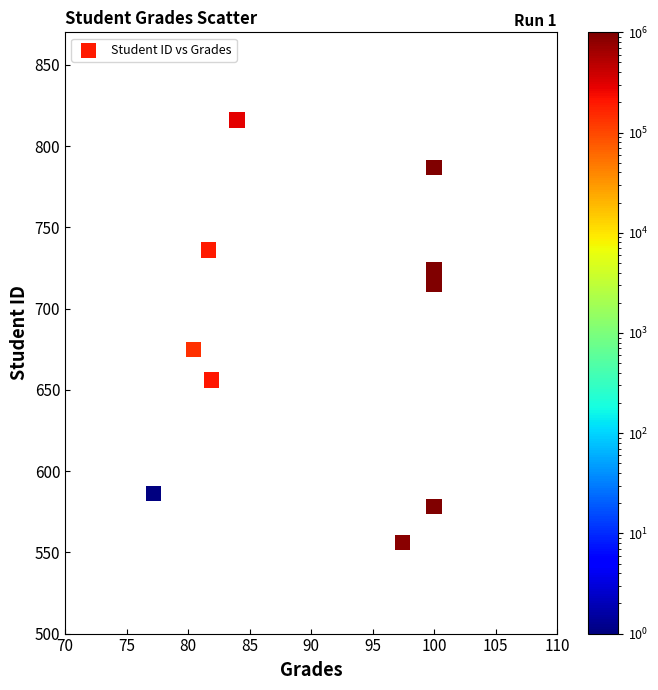

What Y value in the scatter plot is closest to 686?

675